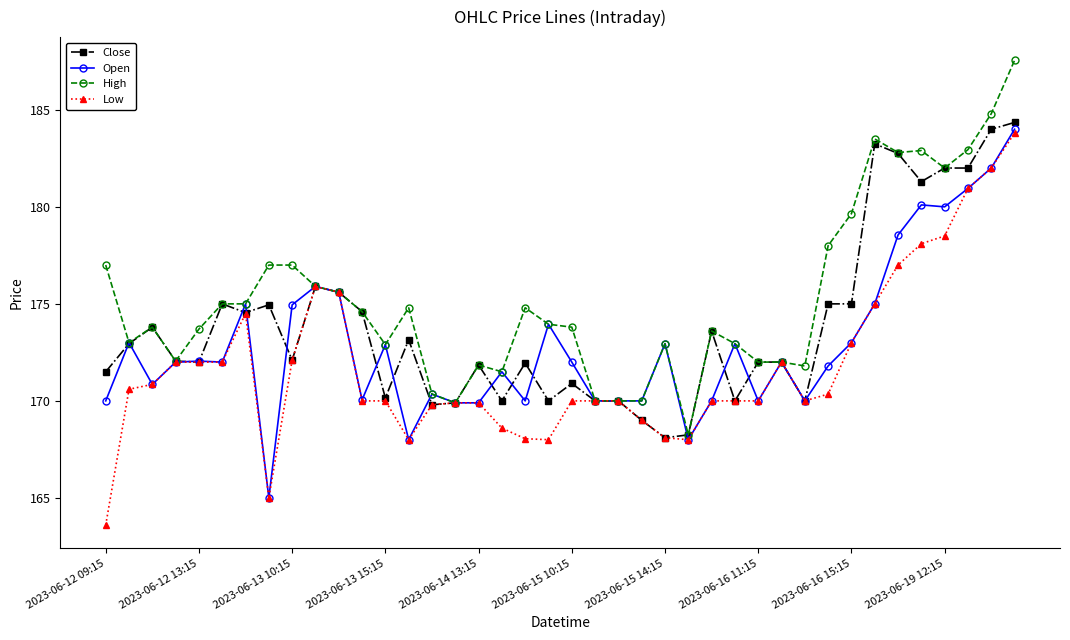

Which series has the largest total across all categories?

High